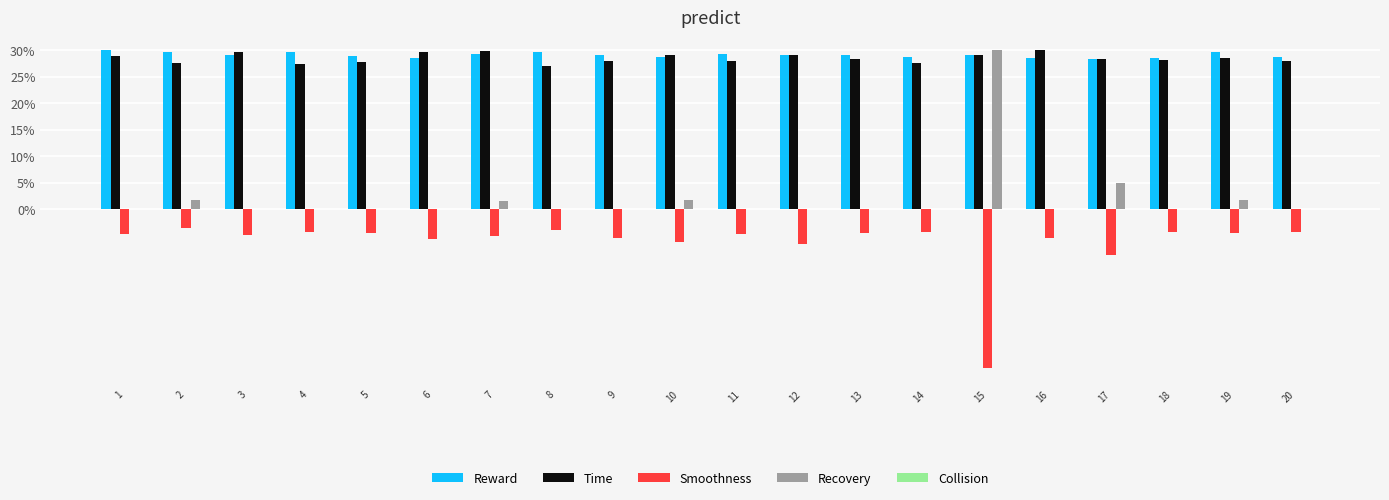

What is the sum of all Reward values?

581.4